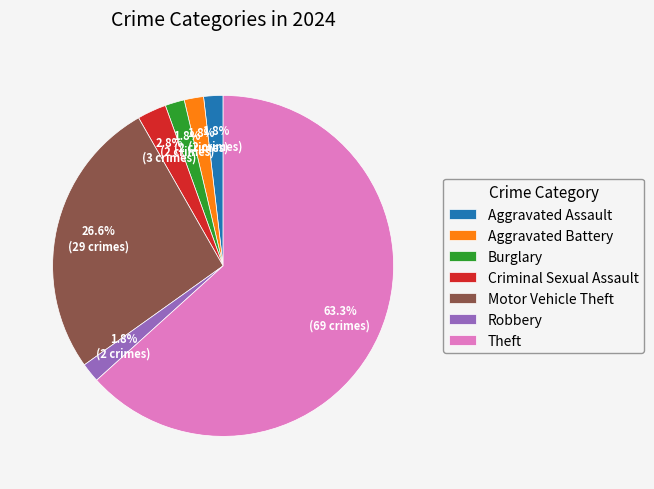

Between Robbery and Theft, which is larger?

Theft